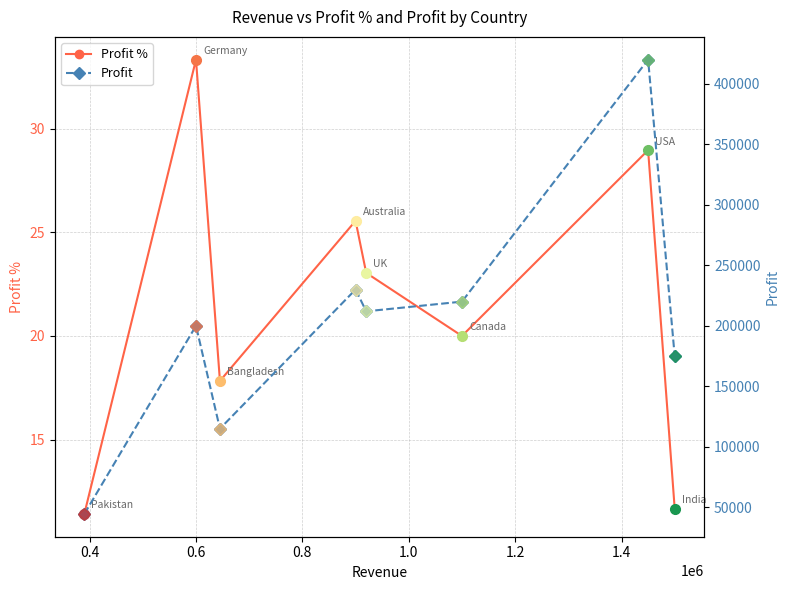

True or false: Profit % and Profit cross at least once.

False